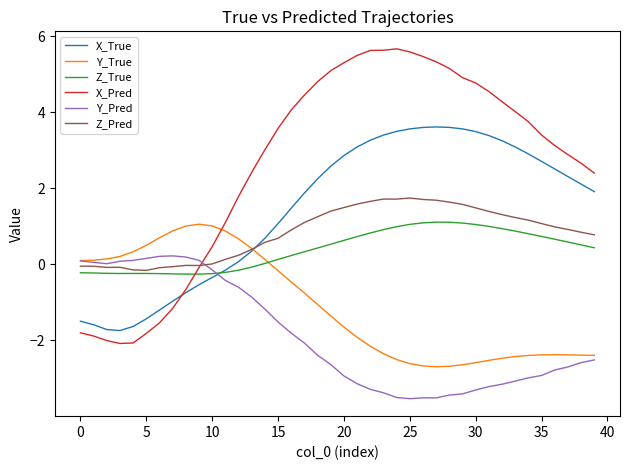

Count the number of categories in the chart.

40